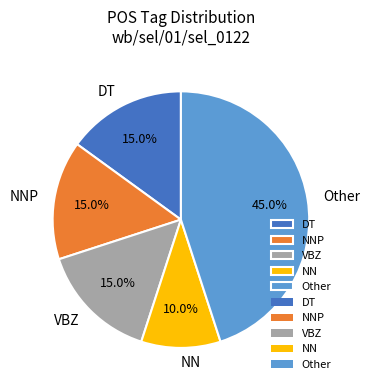

What percentage is the DT slice, to the nearest percent?

15%